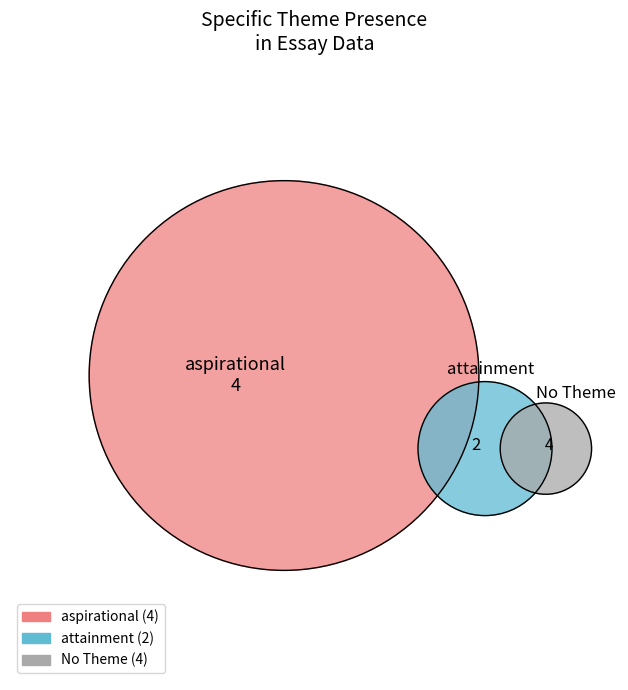

Which slice is the largest?

aspirational